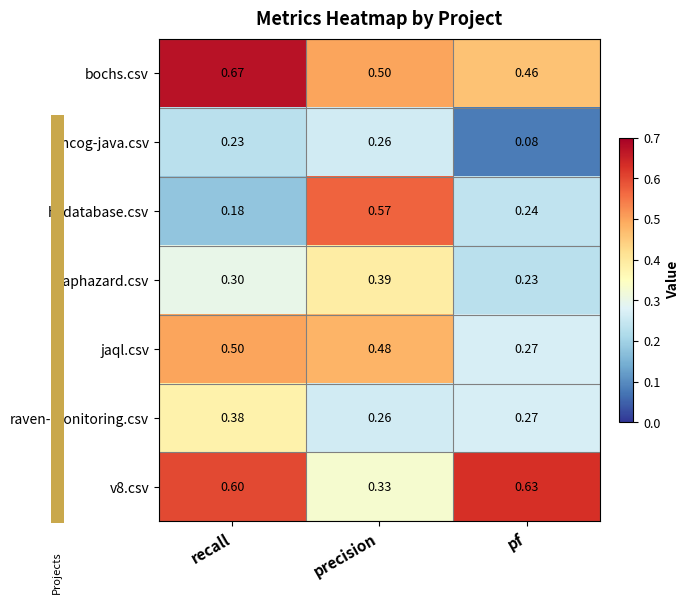

At how many categories does at least one series exceed 0?

3